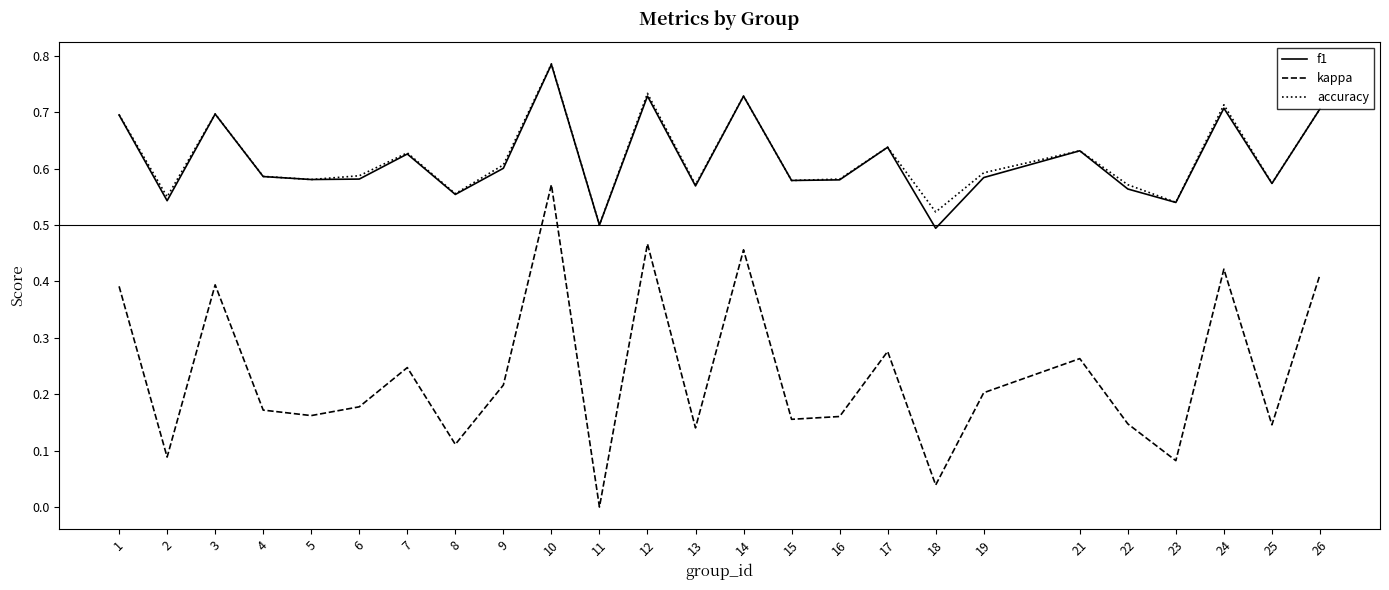

True or false: f1 and kappa cross at least once.

False